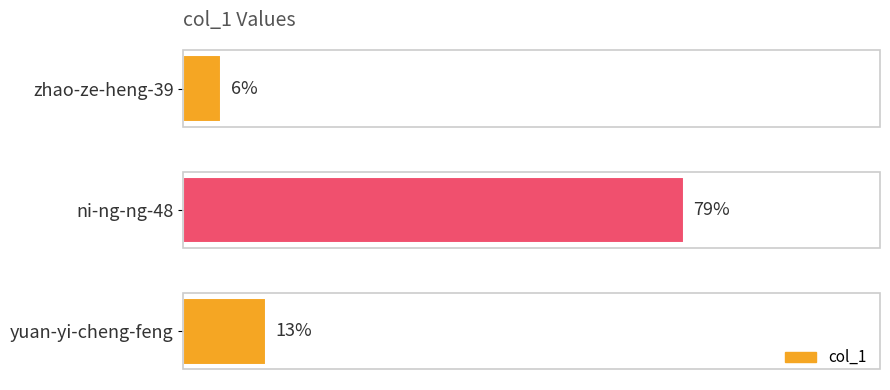

At which label is the value closest to 42?

yuan-yi-cheng-feng